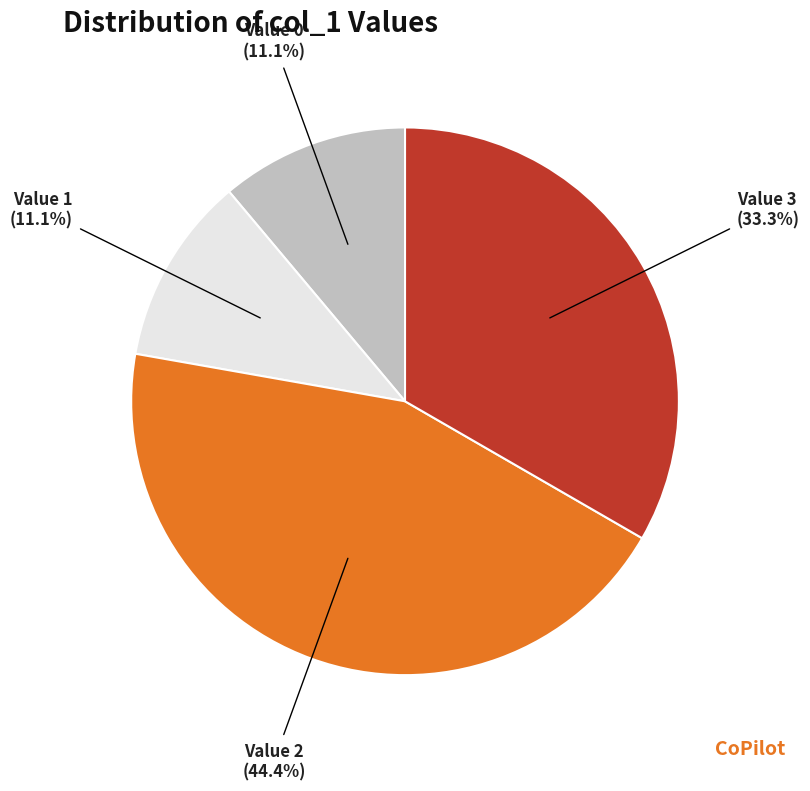

Approximately how many times larger is the value at Value 2 compared to Value 3?

1.3